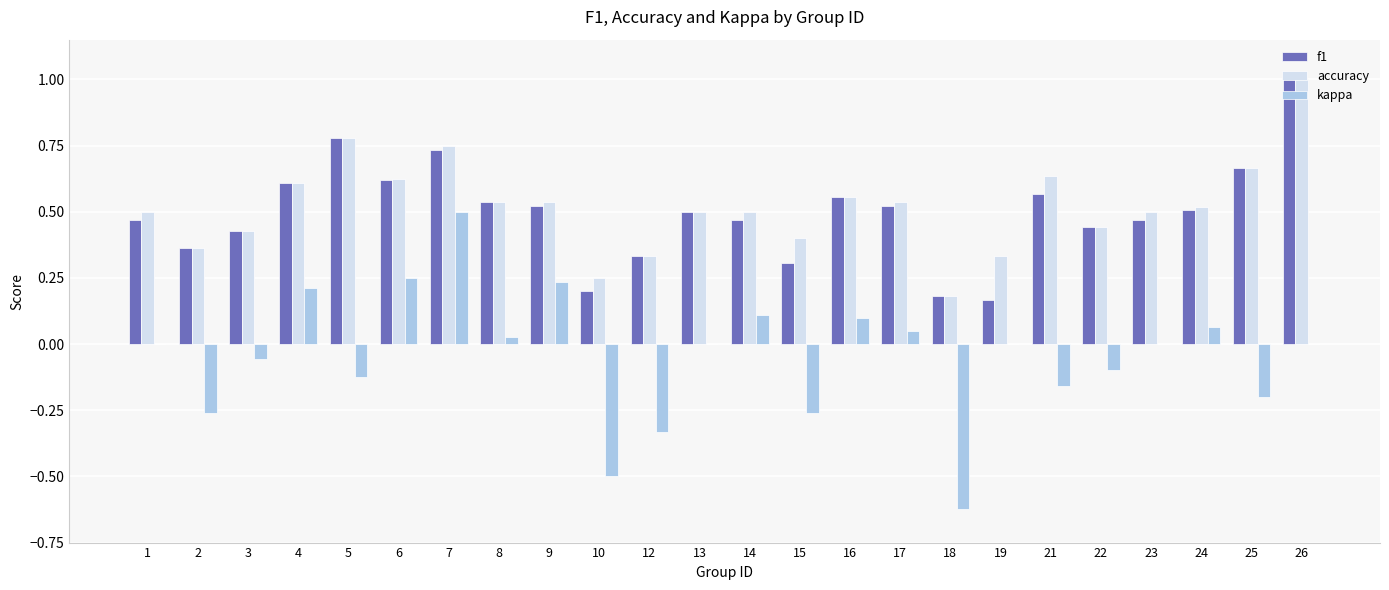

How many accuracy values are between 0 and 1?

24